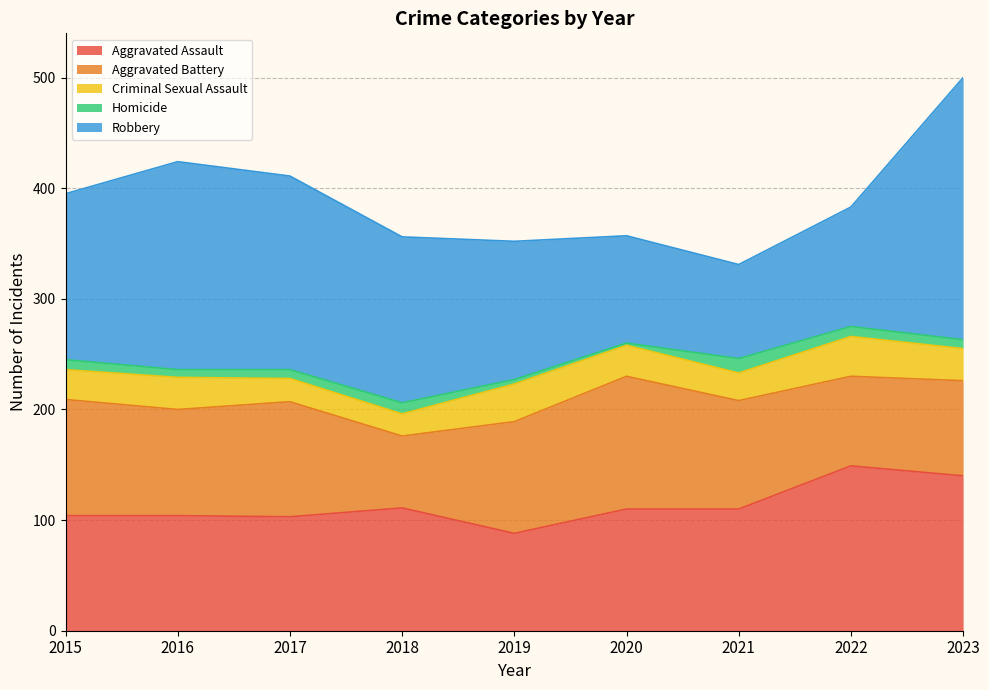

The value of Robbery at 2019 is 28. True or false?

False